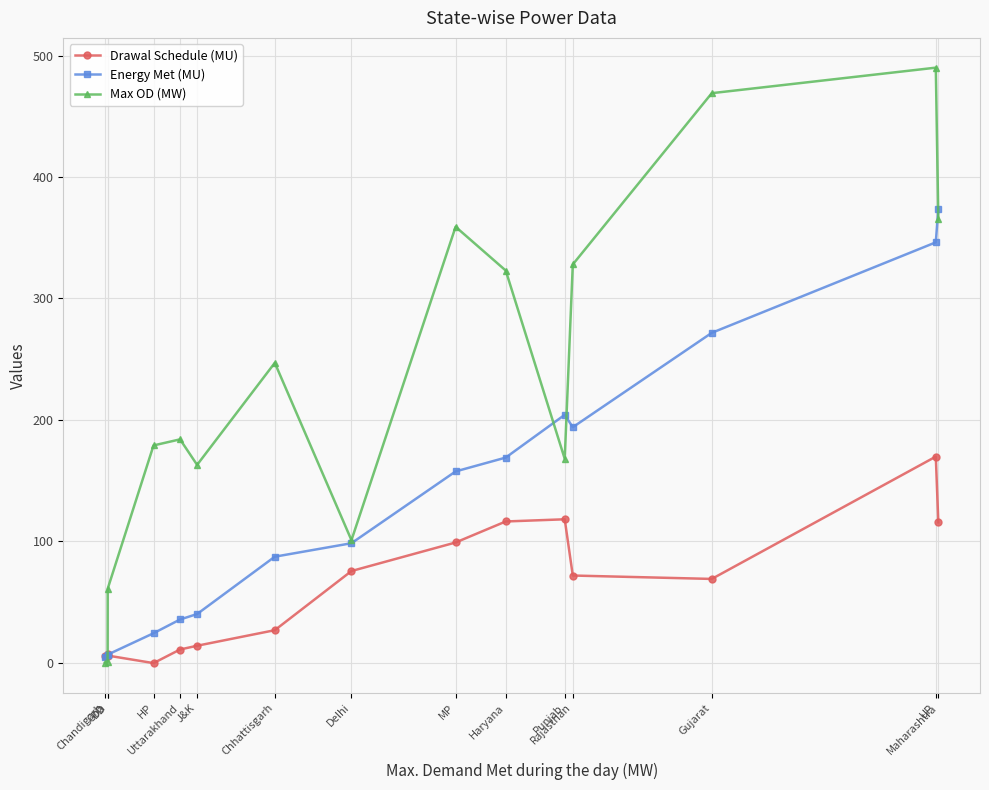

What is the sum of all Max OD (MW) values?

3438.0